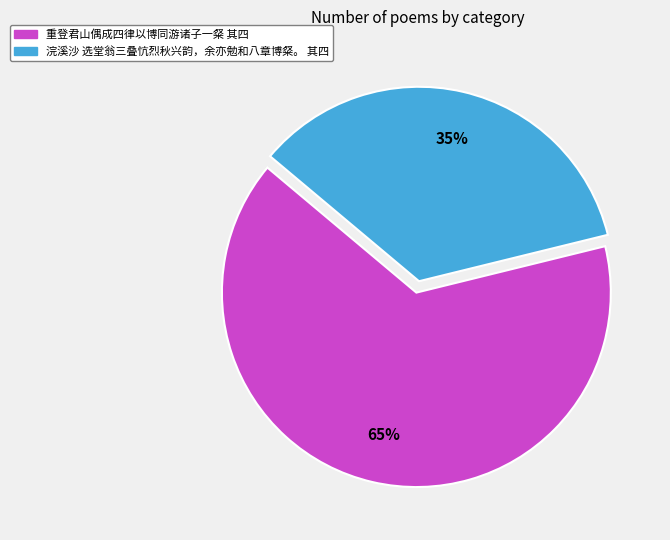

Is the sum of 重登君山偶成四律以博同游诸子一粲 其四 and 浣溪沙 选堂翁三叠忼烈秋兴韵，余亦勉和八章博粲。 其四 greater than half?

Yes